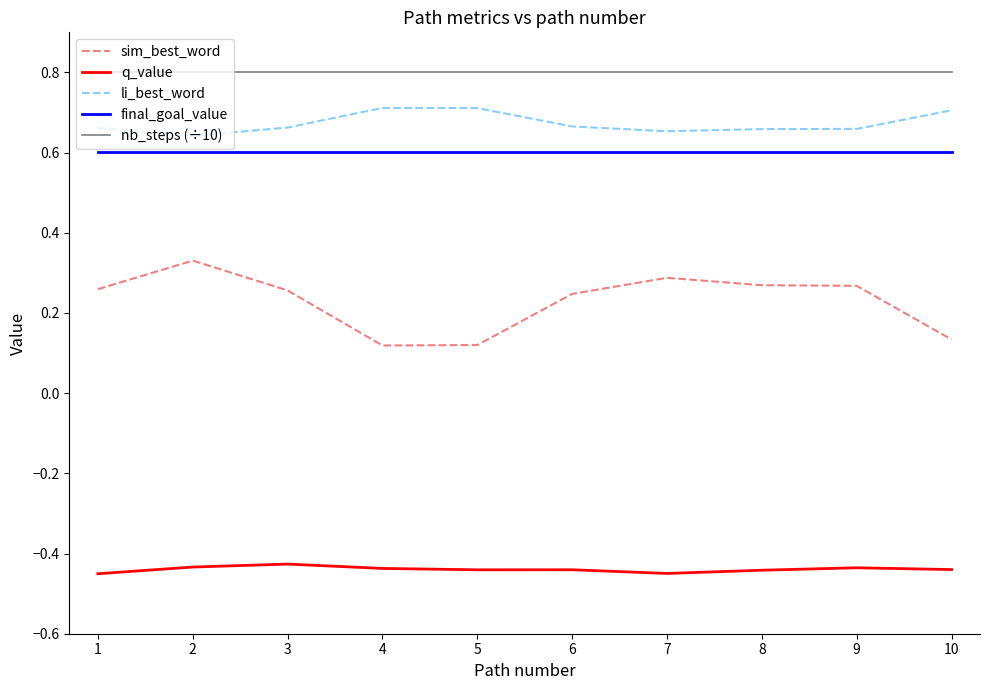

Rank the series by their maximum value, from lowest to highest.

q_value, sim_best_word, final_goal_value, li_best_word, nb_steps (÷10)